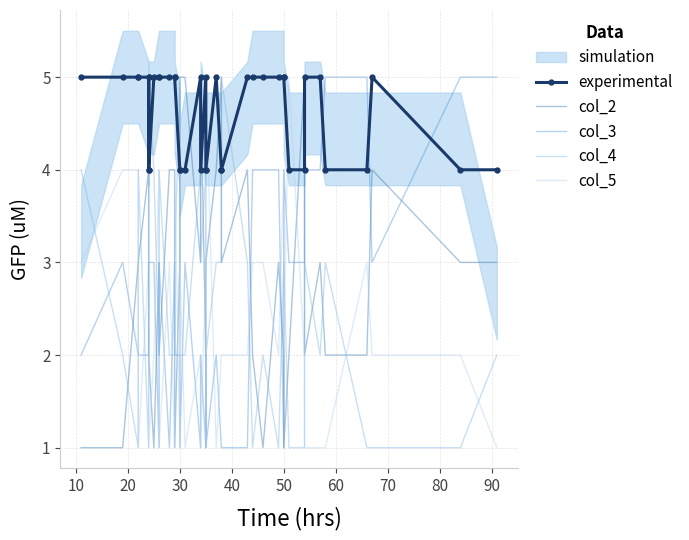

What is the total value across all series at 90?

15